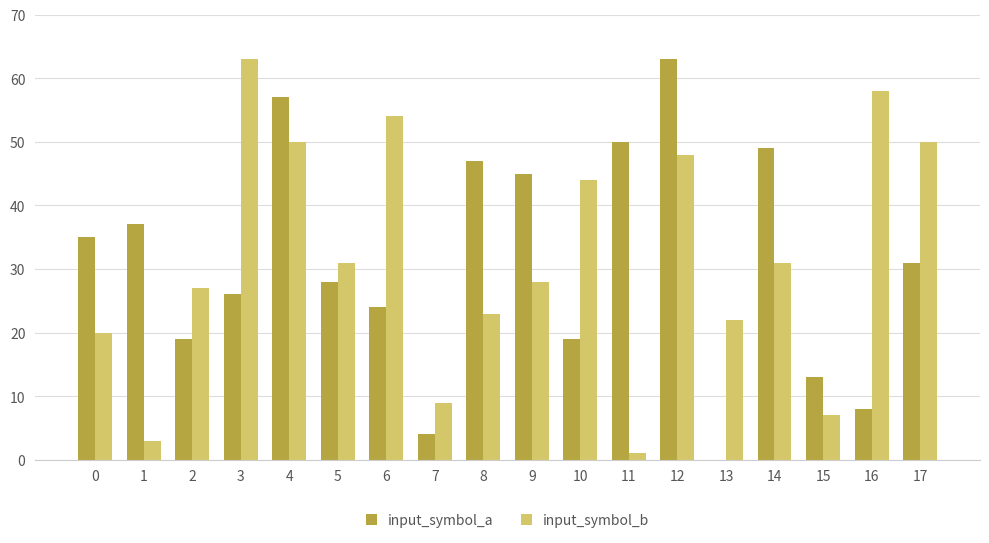

The input_symbol_a series shows 31 at 17. True or false?

True